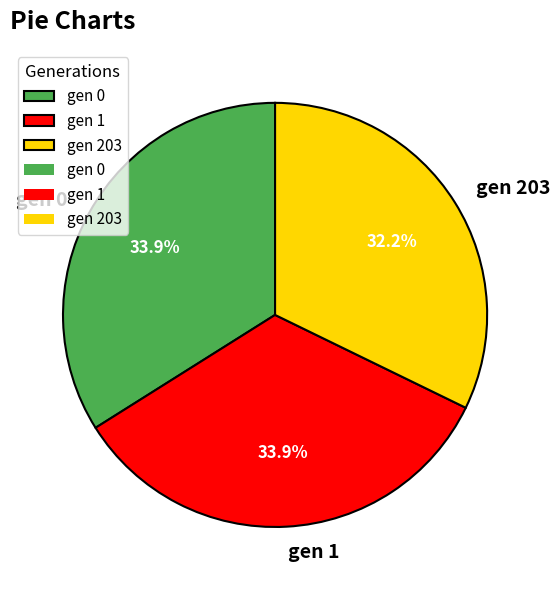

What portion of the pie excludes gen 1?

66.1%